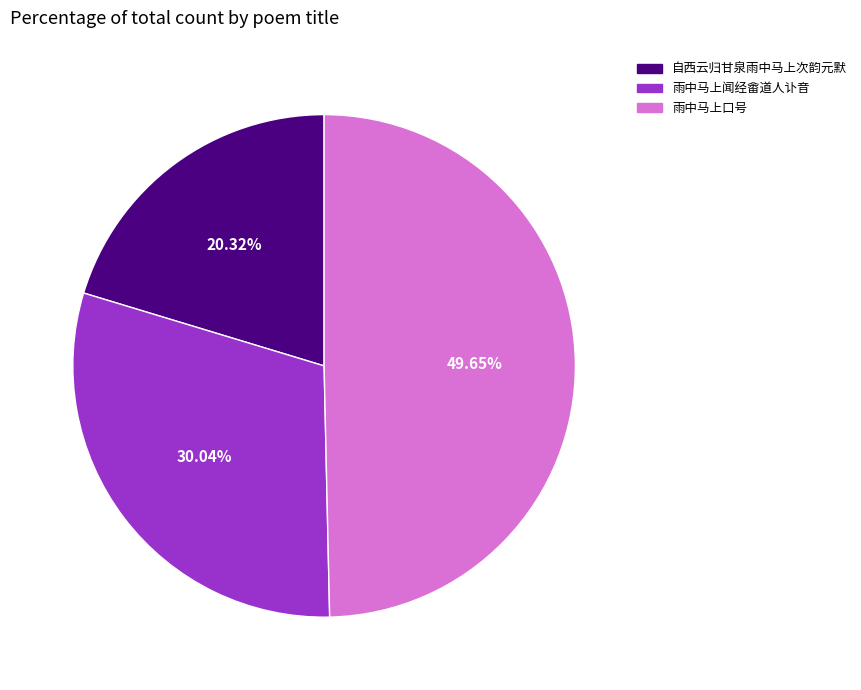

To the nearest percent, what is the combined percentage of 雨中马上口号 and 雨中马上闻经畬道人讣音?

80%